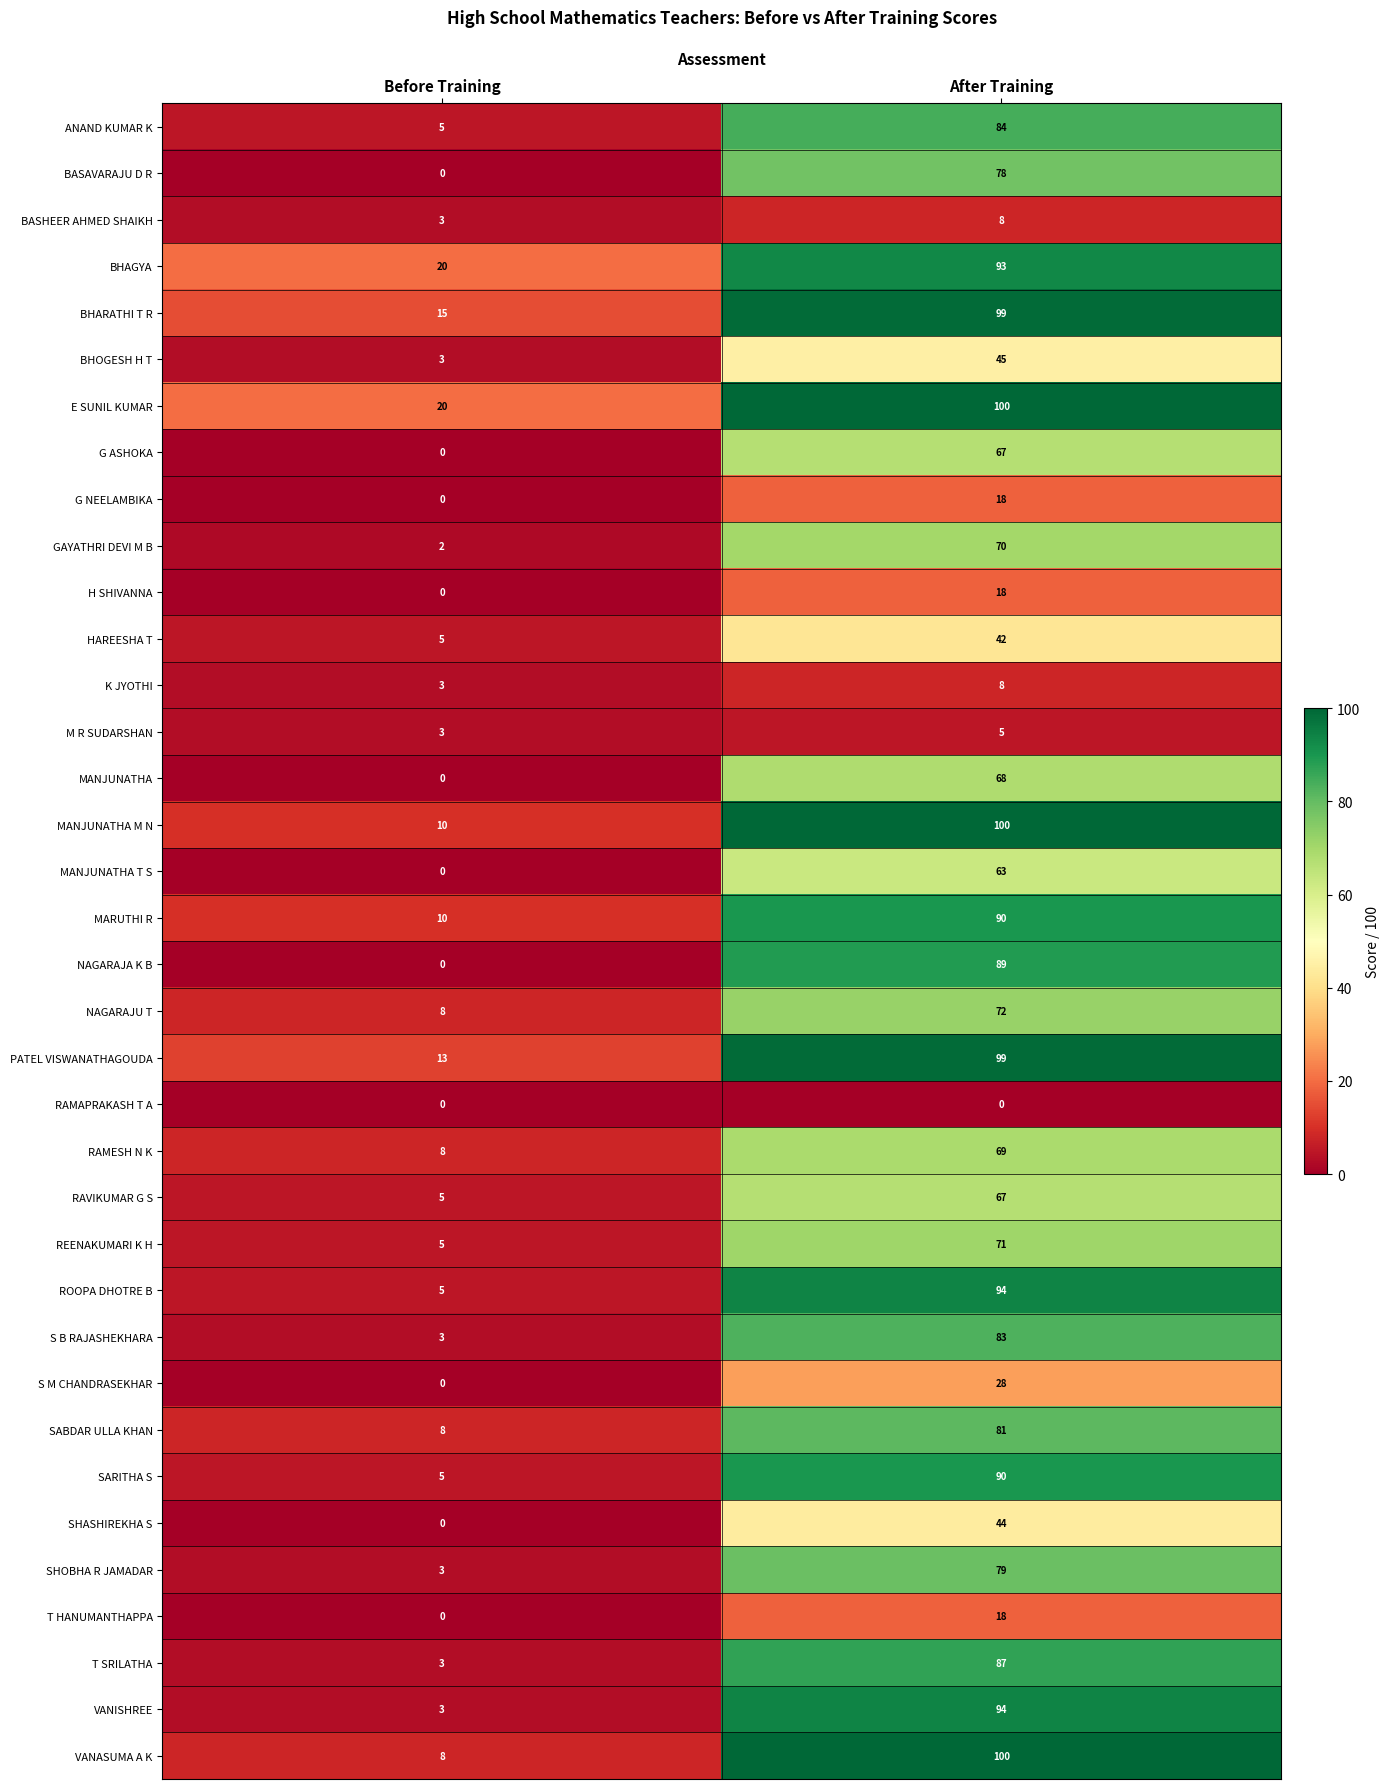

The value of S B RAJASHEKHARA at After Training is 83. True or false?

True